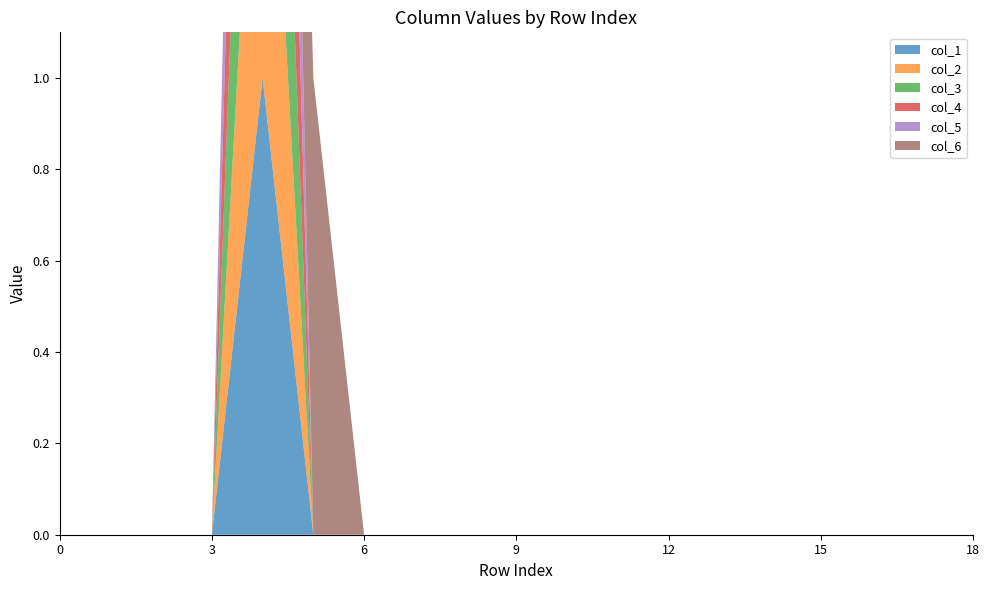

Reading right to left, transcribe all the data shown in this chart.

col_1: 0	0	0	0	0	0	0	0	0	0	0	0	0	0	1	0	0	0	0
col_2: 0	0	0	0	0	0	0	0	0	0	0	0	0	0	1	0	0	0	0
col_3: 0	0	0	0	0	0	0	0	0	0	0	0	0	0	1	0	0	0	0
col_4: 0	0	0	0	0	0	0	0	0	0	0	0	0	0	1	0	0	0	0
col_5: 0	0	0	0	0	0	0	0	0	0	0	0	0	0	1	0	0	0	0
col_6: 0	0	0	0	0	0	0	0	0	0	0	0	0	1	0	0	0	0	0